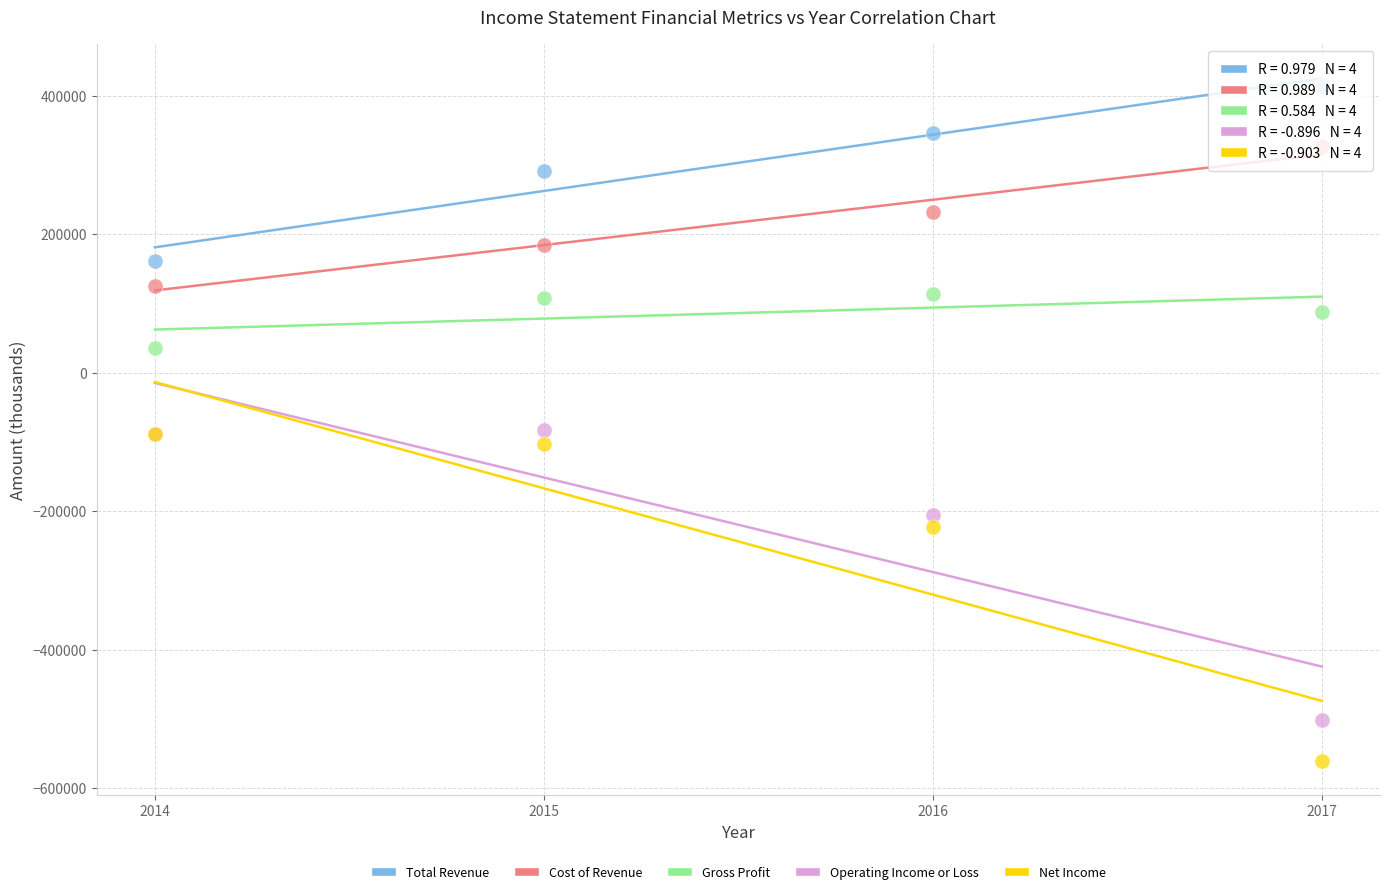

Which series has the widest spread of Y values?

Net Income